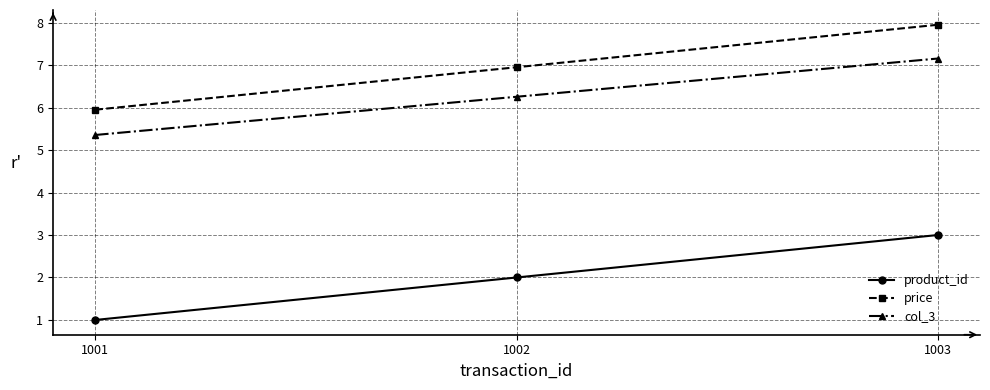

What is the difference between the maximum and minimum values in the product_id series?

2.0